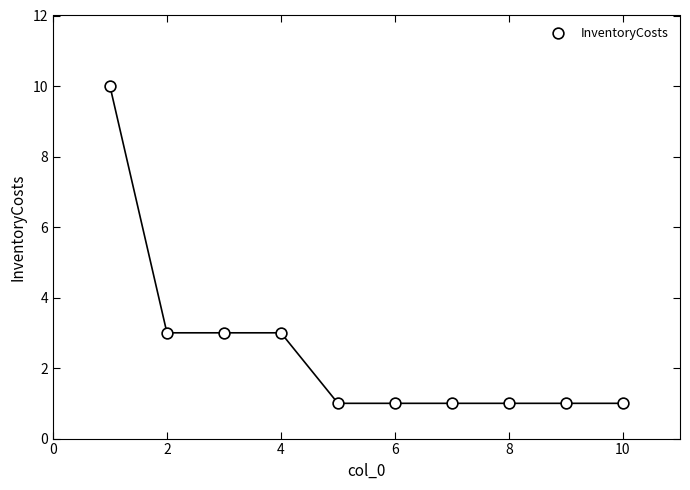

What is the range of Y values (max minus min)?

9